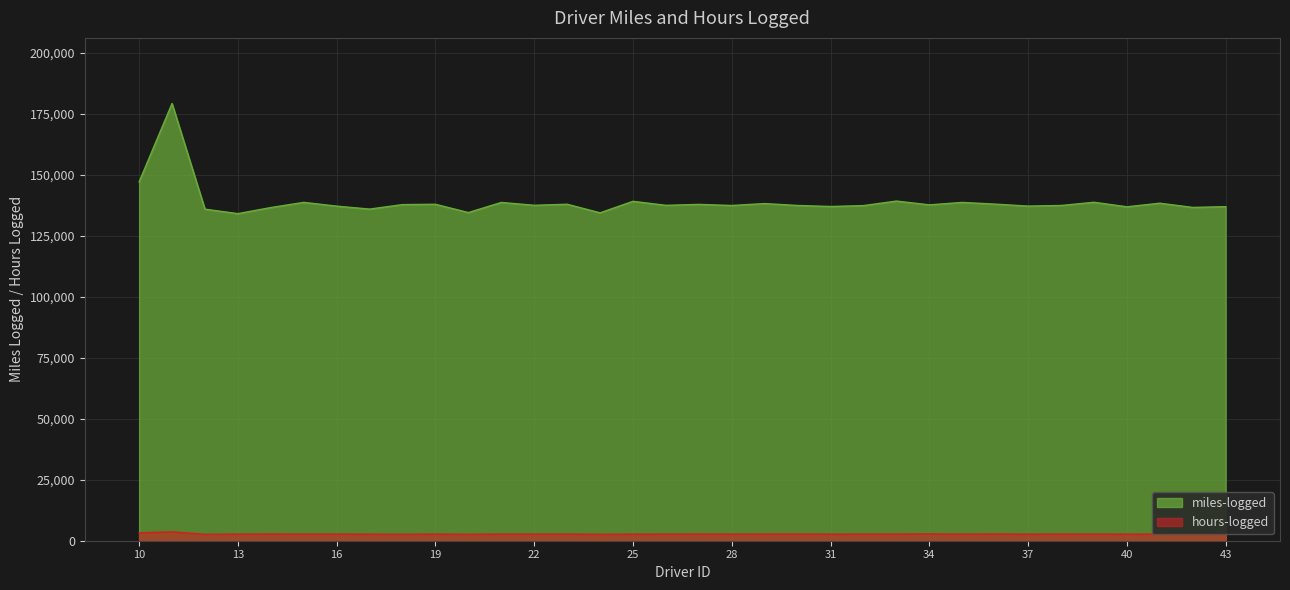

How many interior local valleys does the miles-logged series have?

12